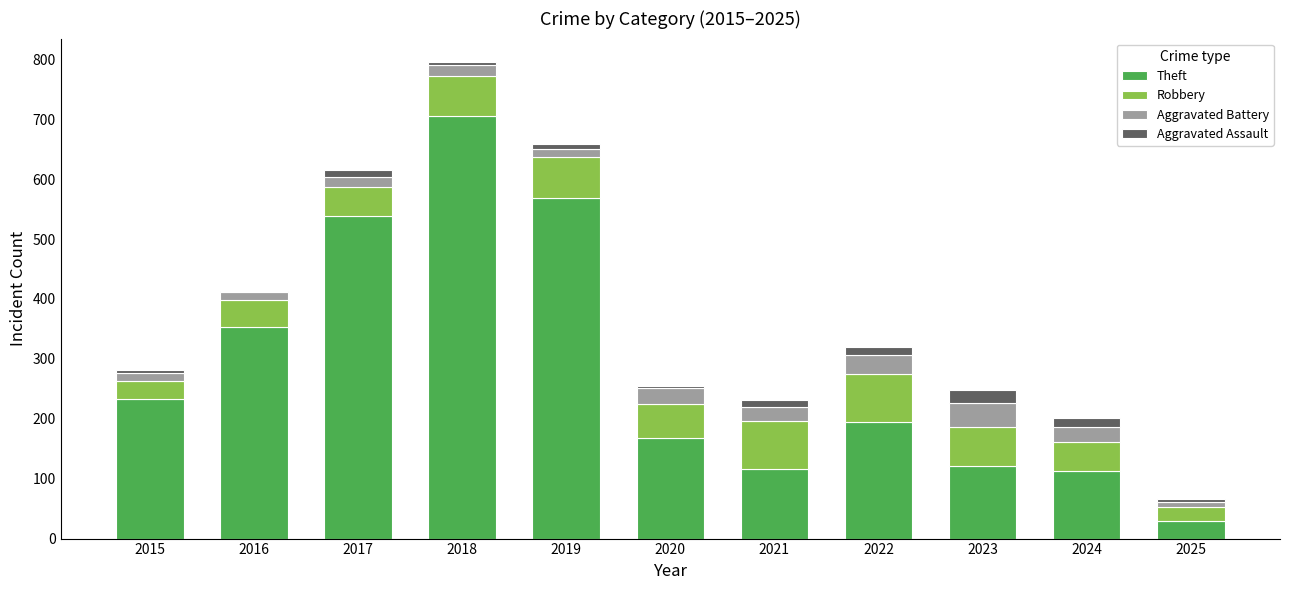

What is the difference between the maximum and minimum values in the Theft series?

676